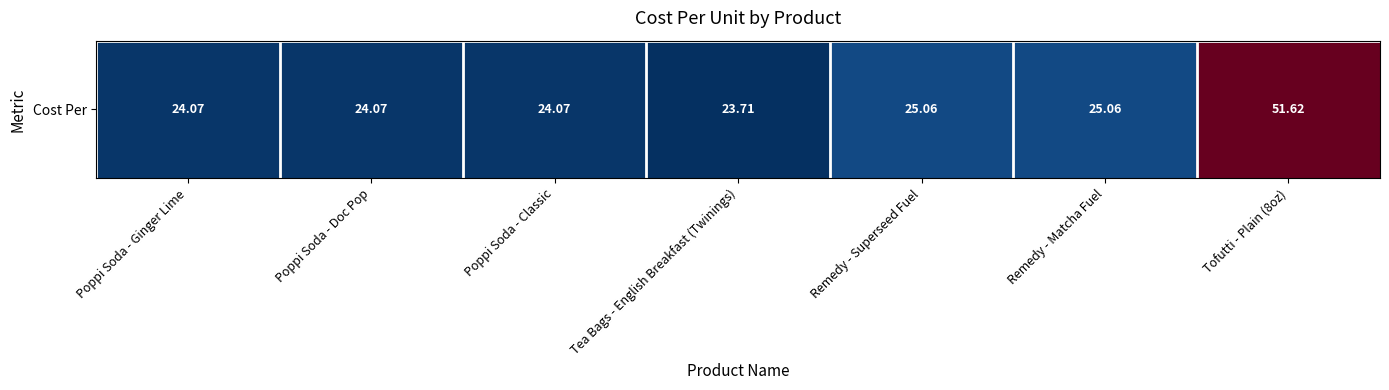

Between Remedy - Superseed Fuel and Tea Bags - English Breakfast (Twinings), which is larger?

Remedy - Superseed Fuel